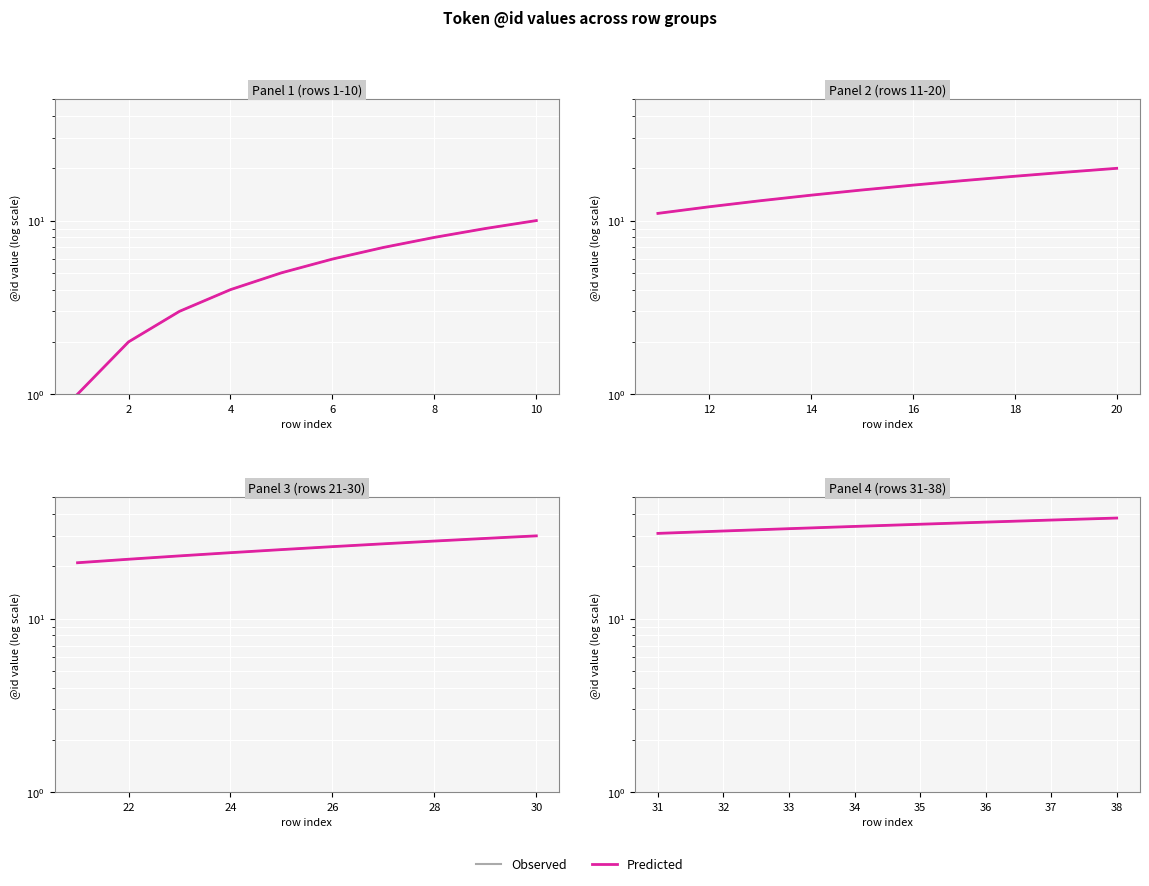

Rank the categories by Observed value from highest to lowest.

38, 37, 36, 35, 34, 33, 32, 31